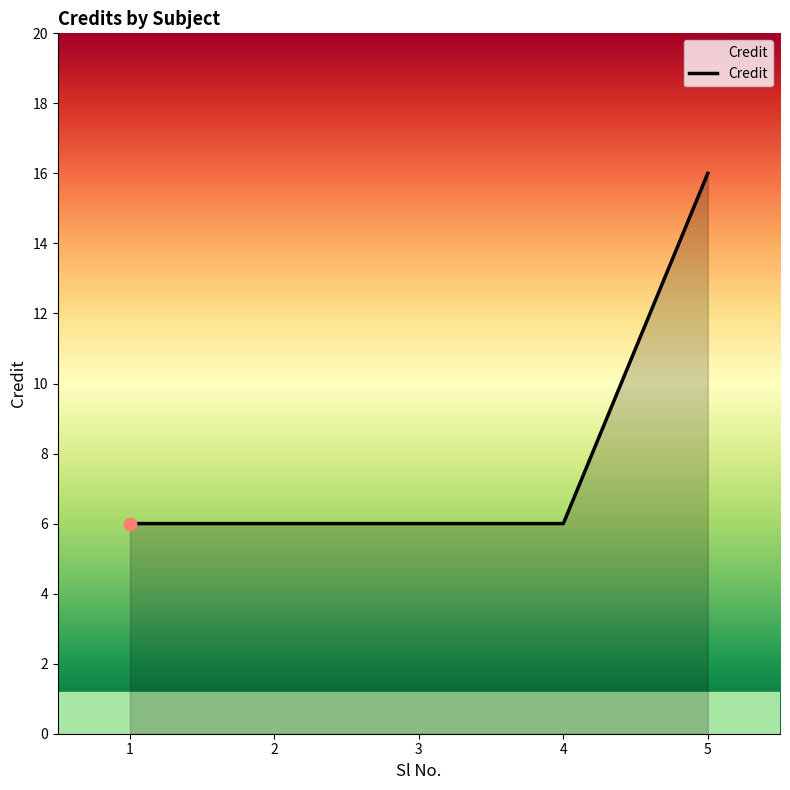

Which has a higher value, 4 or 5?

5